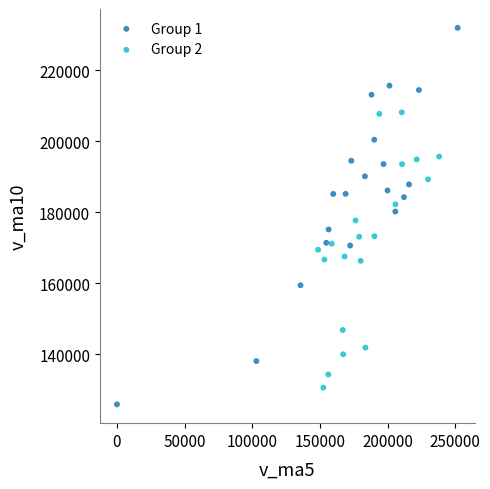

Which series contains the highest Y value?

Group 1